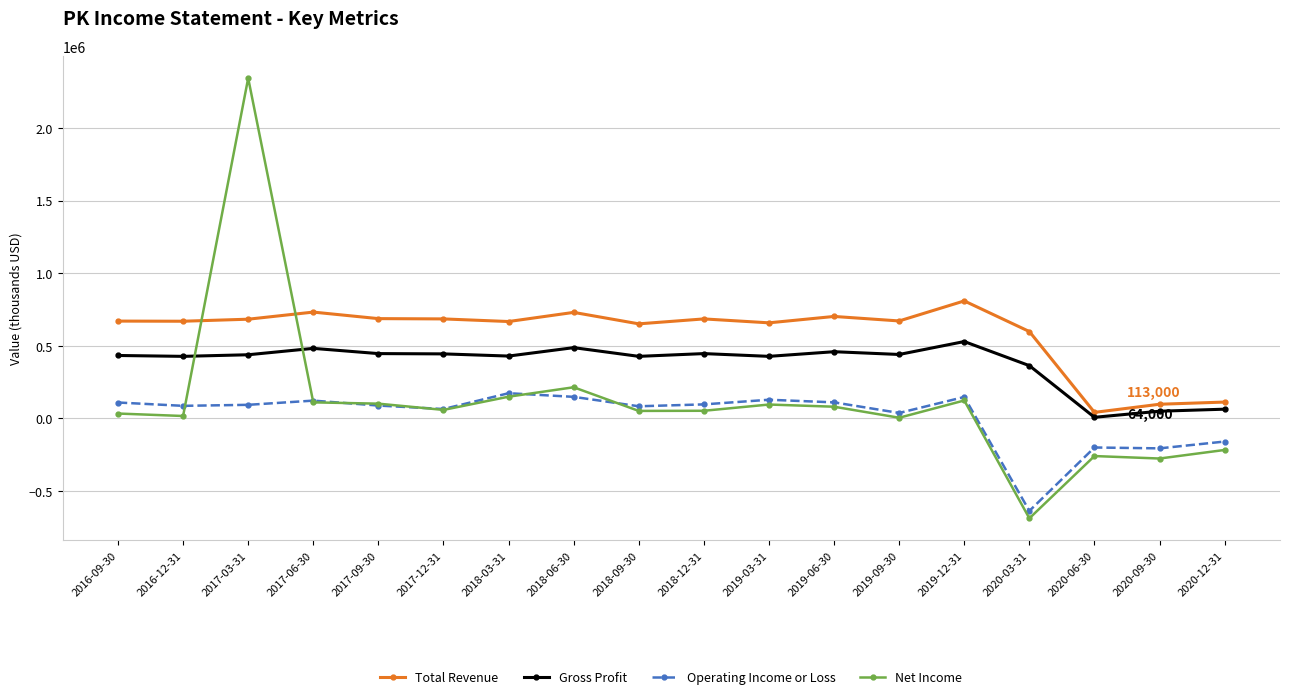

Is the value of Total Revenue at 2017-06-30 greater than the value of Net Income at 2020-09-30?

Yes